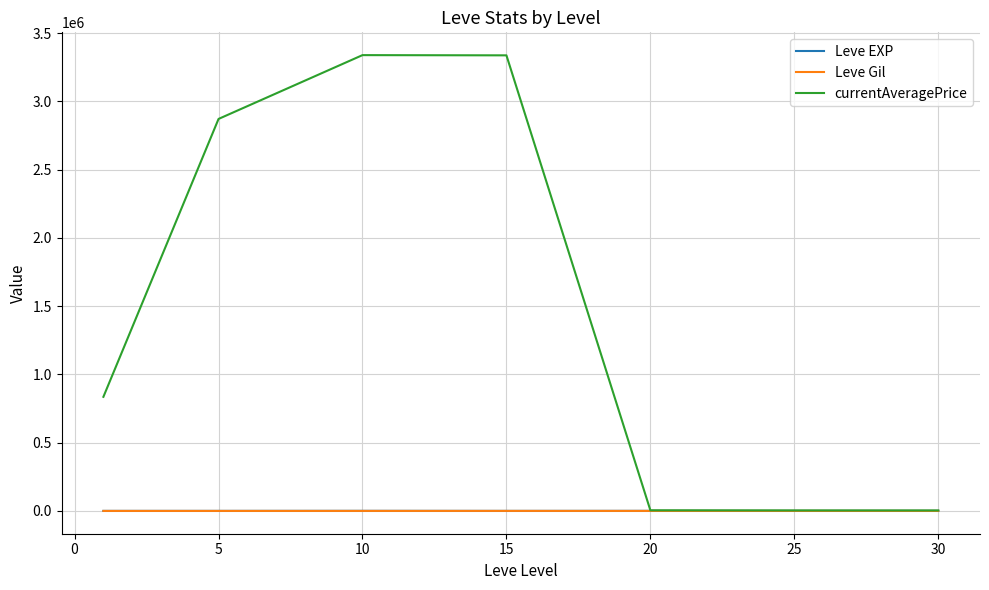

Which series has the largest range (max minus min)?

currentAveragePrice